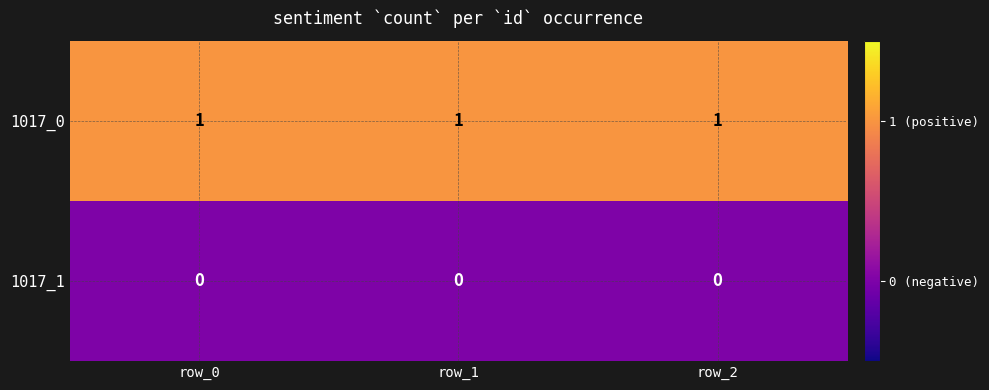

True or false: 1017_1 has a value of 0 at row_1.

True